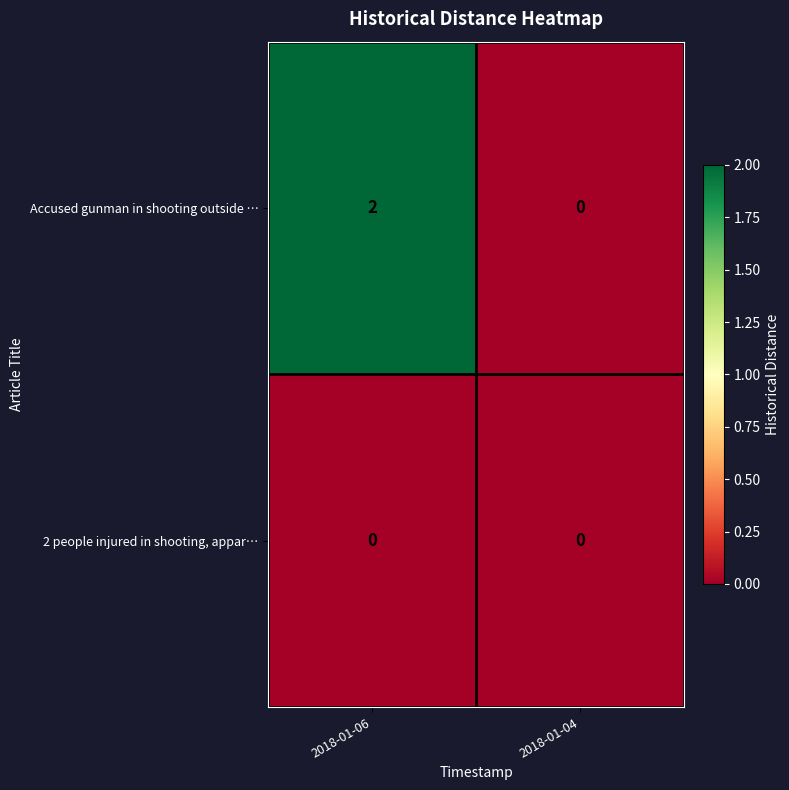

Which series has the largest range (max minus min)?

Accused gunman in shooting outside …